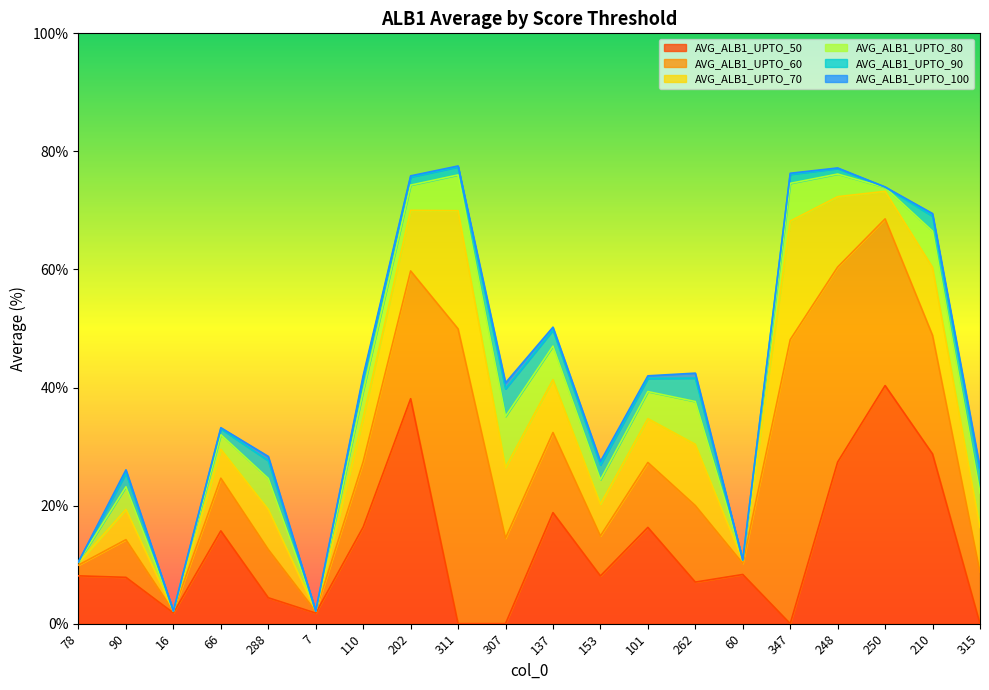

Reading left to right, transcribe all the data shown in this chart.

AVG_ALB1_UPTO_50: 78=8.1	90=7.8	16=1.8	66=15.7	288=4.4	7=1.8	110=16.4	202=38.1	311=0.0	307=0.0	137=18.8	153=8.1	101=16.3	262=7.0	60=8.3	347=0.0	248=27.4	250=40.3	210=28.7	315=0.0
AVG_ALB1_UPTO_60: 78=1.8	90=6.4	16=0.3	66=8.9	288=8.2	7=0.3	110=11.1	202=21.6	311=49.9	307=14.5	137=13.6	153=6.8	101=11.0	262=13.0	60=1.9	347=48.1	248=33.0	250=28.2	210=20.1	315=8.7
AVG_ALB1_UPTO_70: 78=0.4	90=5.1	16=0.0	66=4.9	288=6.8	7=0.0	110=7.4	202=10.3	311=20.0	307=12.0	137=9.0	153=5.4	101=7.4	262=10.4	60=0.4	347=20.1	248=11.9	250=4.7	210=11.5	315=7.5
AVG_ALB1_UPTO_80: 78=0.1	90=3.8	16=0.0	66=2.5	288=5.2	7=0.0	110=4.5	202=4.3	311=6.1	307=8.6	137=5.7	153=4.1	101=4.6	262=7.3	60=0.1	347=6.4	248=3.8	250=0.7	210=6.1	315=5.8
AVG_ALB1_UPTO_90: 78=0.0	90=2.3	16=0.0	66=1.0	288=3.0	7=0.0	110=2.2	202=1.4	311=1.4	307=4.7	137=2.7	153=2.5	101=2.2	262=4.0	60=0.0	347=1.5	248=0.9	250=0.1	210=2.5	315=3.4
AVG_ALB1_UPTO_100: 78=0.0	90=0.6	16=0.0	66=0.2	288=0.7	7=0.0	110=0.4	202=0.2	311=0.2	307=1.0	137=0.5	153=0.6	101=0.4	262=0.8	60=0.0	347=0.2	248=0.1	250=0.0	210=0.4	315=0.8